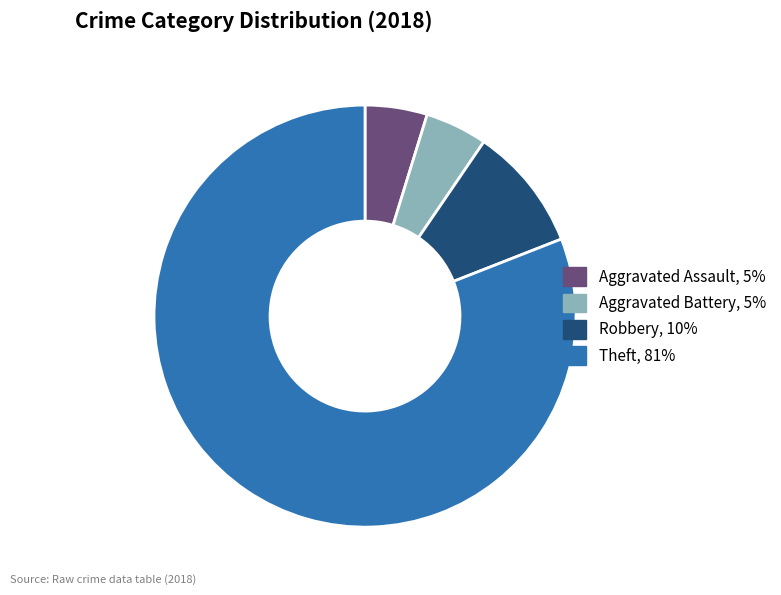

Does Aggravated Assault account for over 50% of the chart?

No